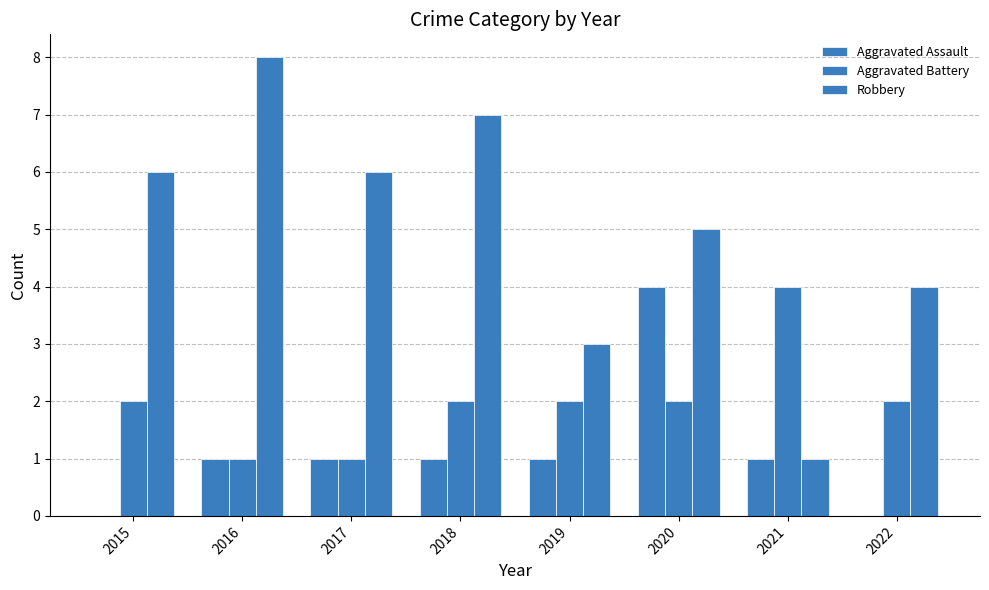

How many series are shown in this chart?

3